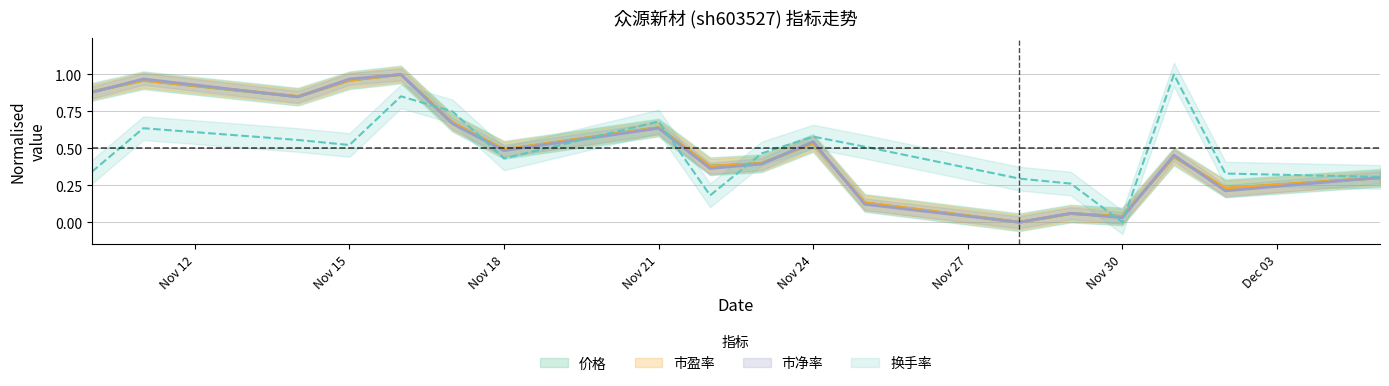

Is it true that 市净率 equals 0.2 at 2022-12-02?

True